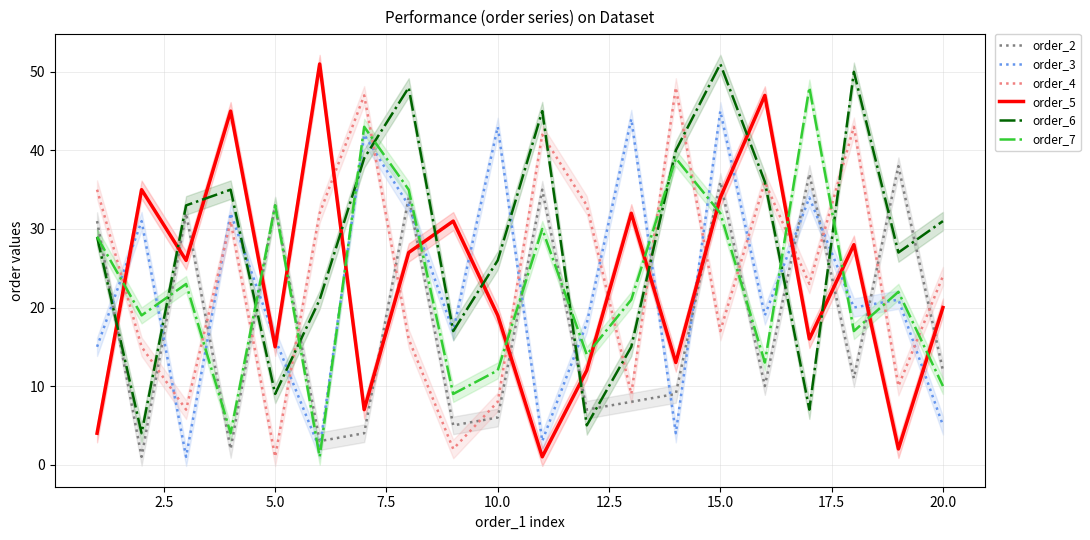

The order_7 series shows 4 at 10.0. True or false?

False